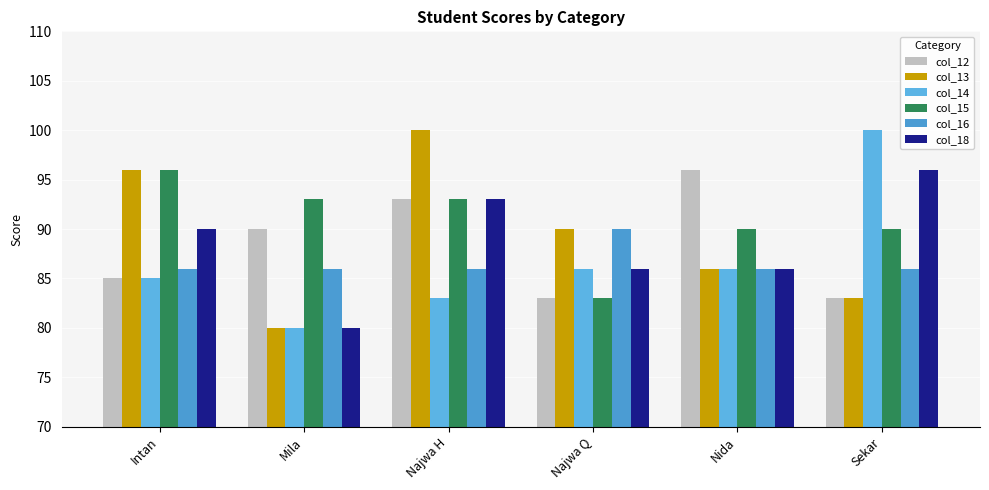

True or false: col_16 has a value of 86 at Mila.

True